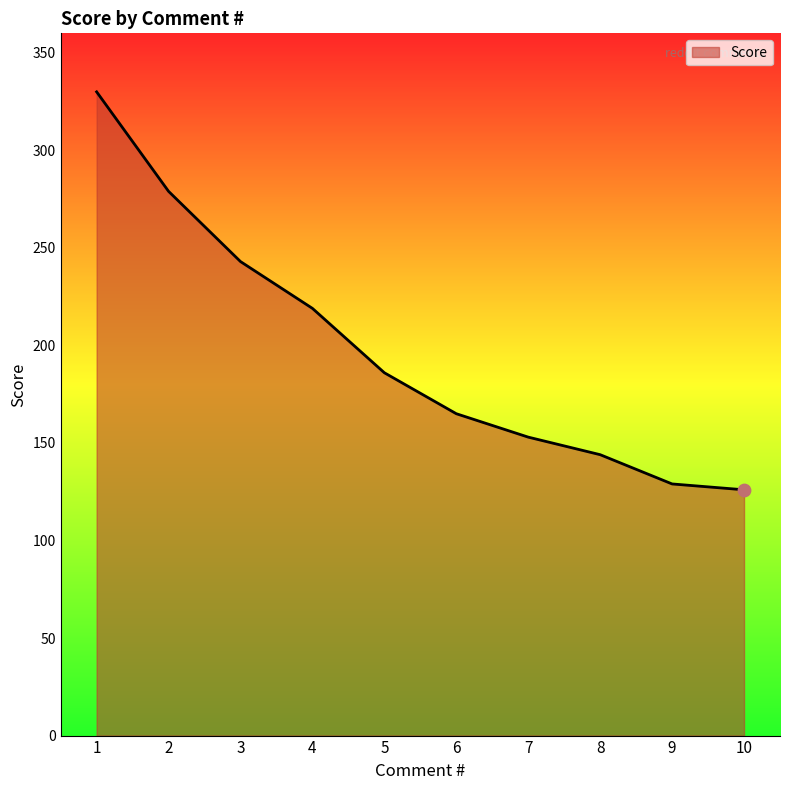

Approximately how many times larger is the value at 7 compared to 5?

0.8